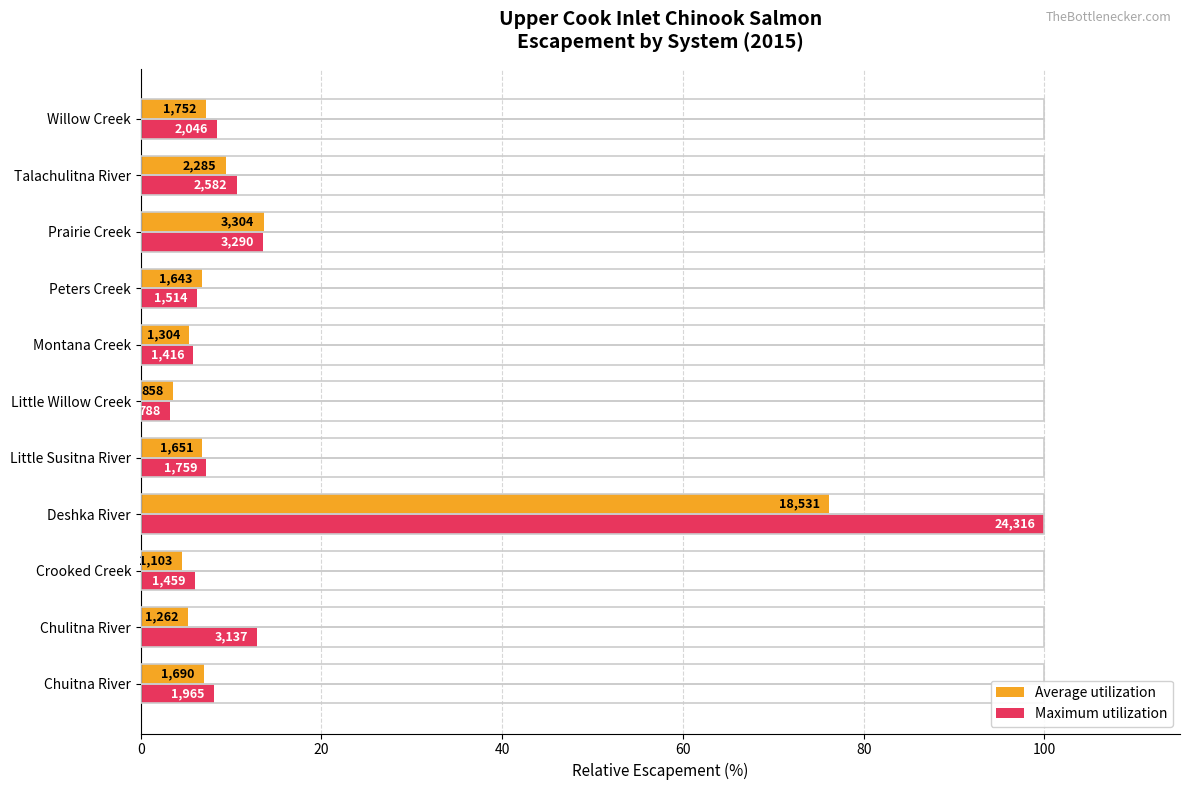

What is the value of the Average utilization bar at the 5th from the left?

6.8